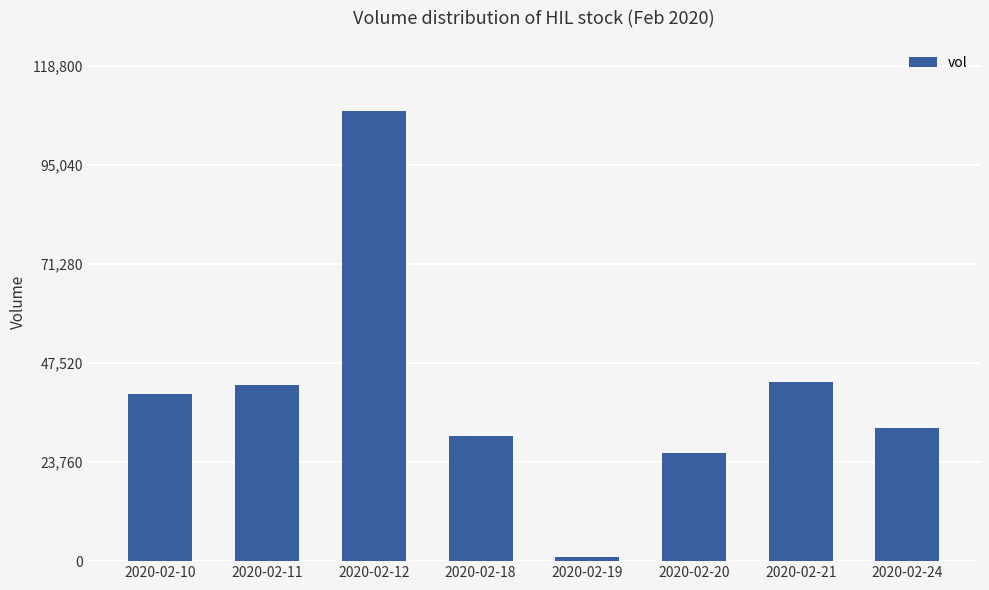

What is the average value?

40275